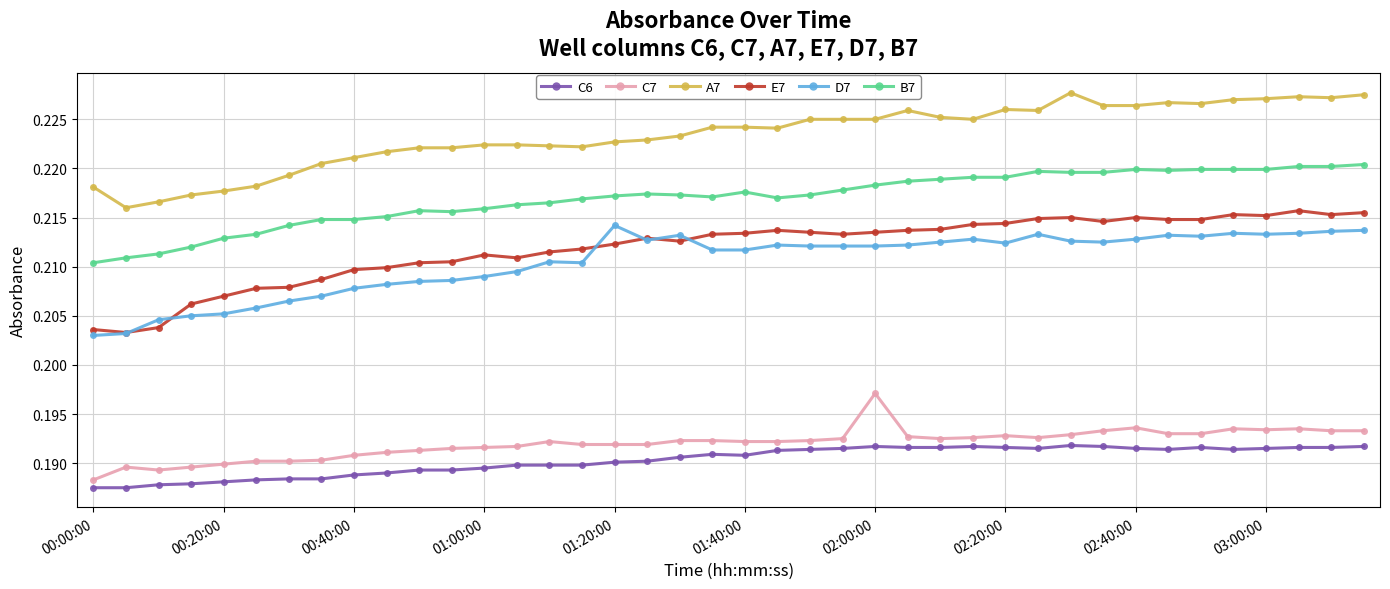

Which series has the largest range (max minus min)?

E7